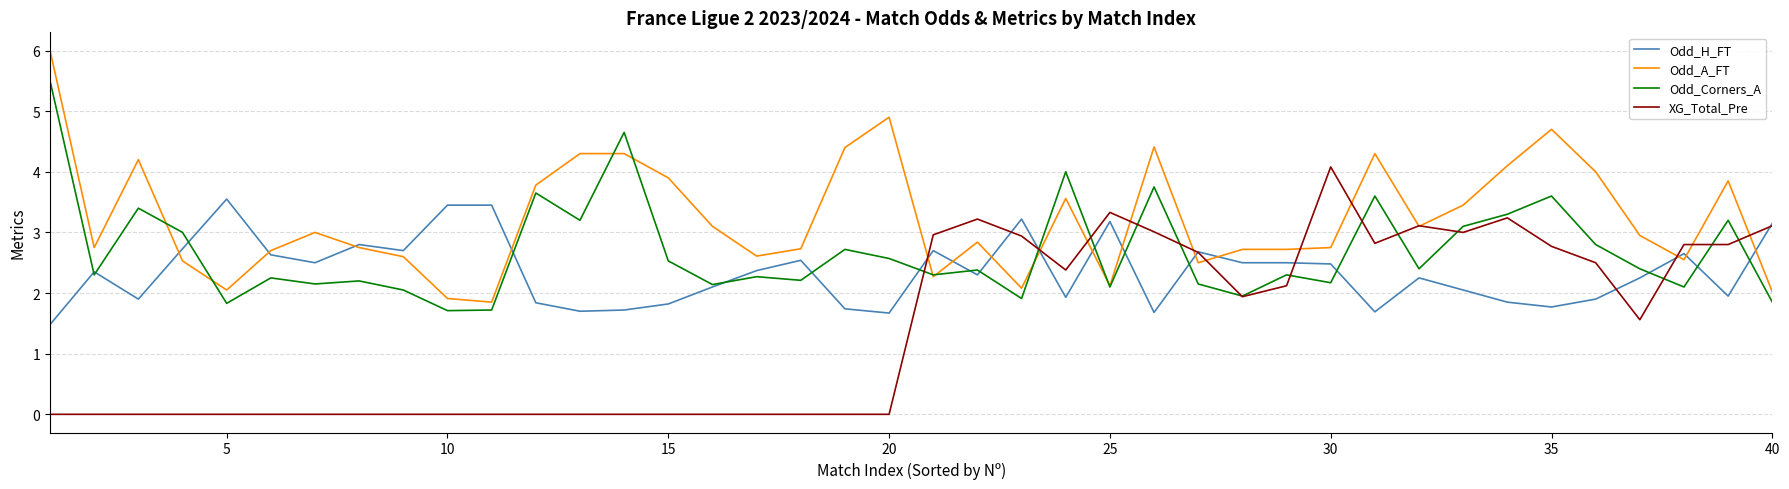

Which series has the largest total across all categories?

Odd_A_FT